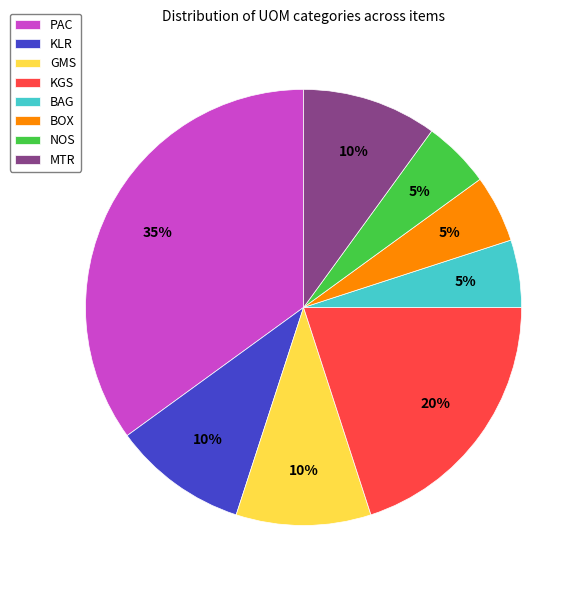

What is the ratio of the value at KLR to the value at MTR?

1.0